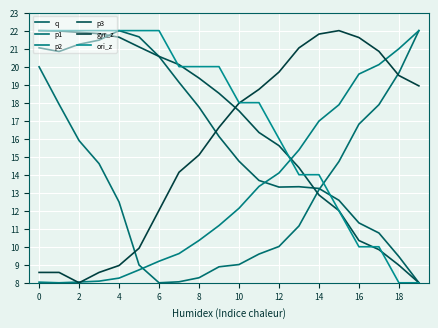

How many series are shown in this chart?

6